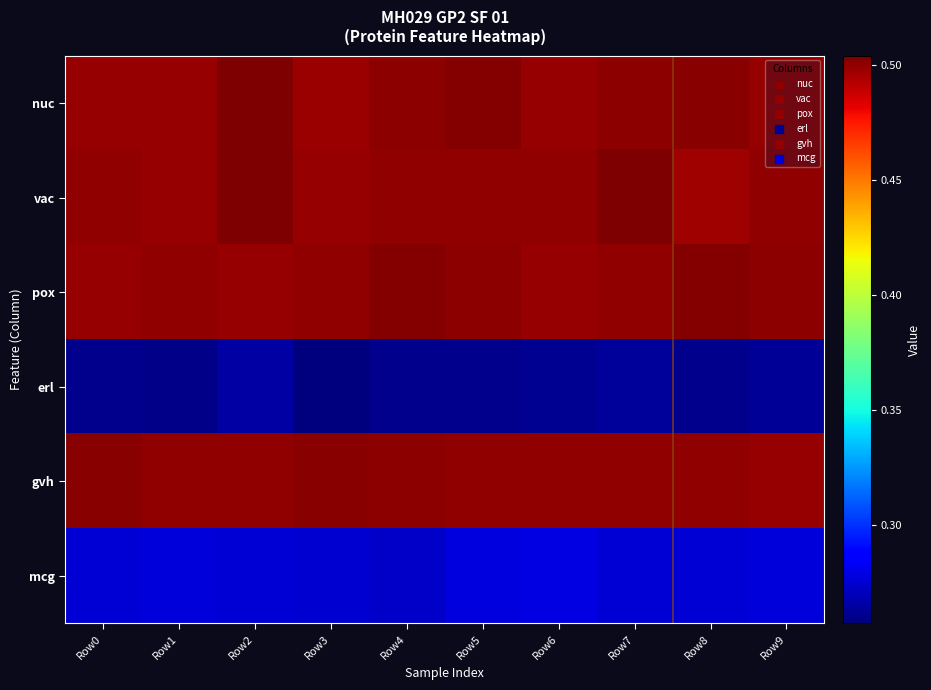

What is the greatest value displayed?

0.5